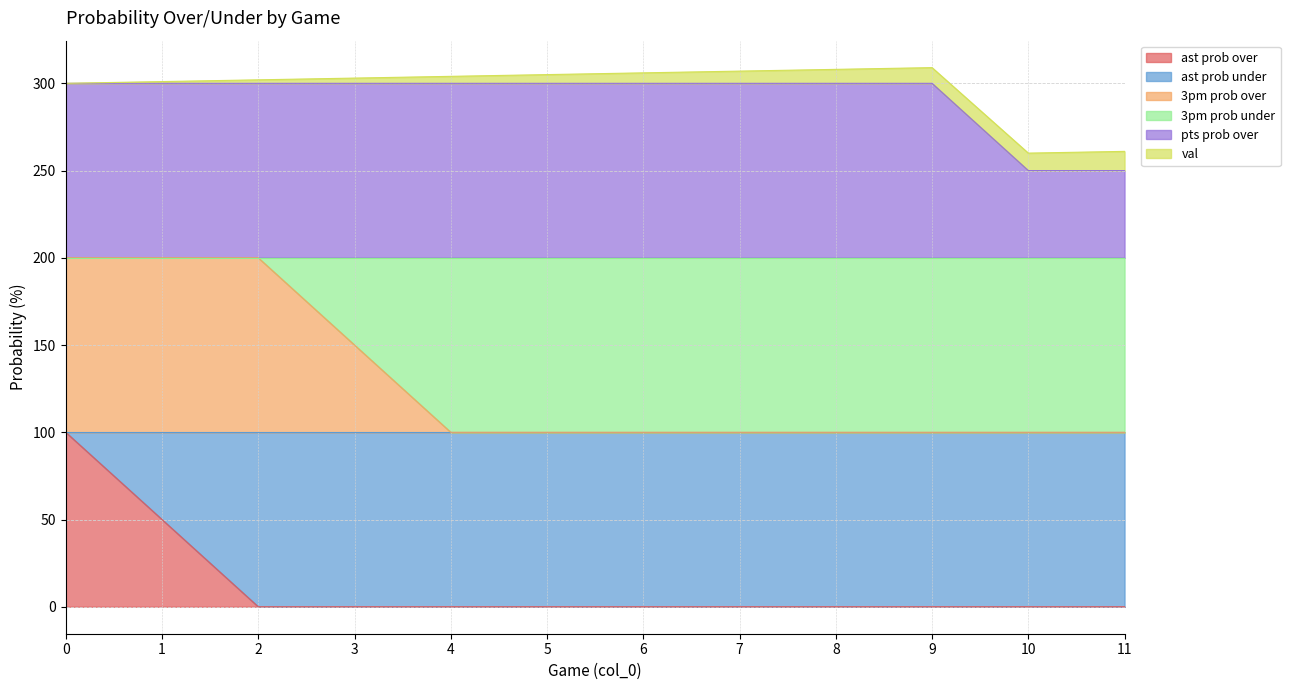

What are all the series names shown in the legend?

ast prob over, ast prob under, 3pm prob over, 3pm prob under, pts prob over, val